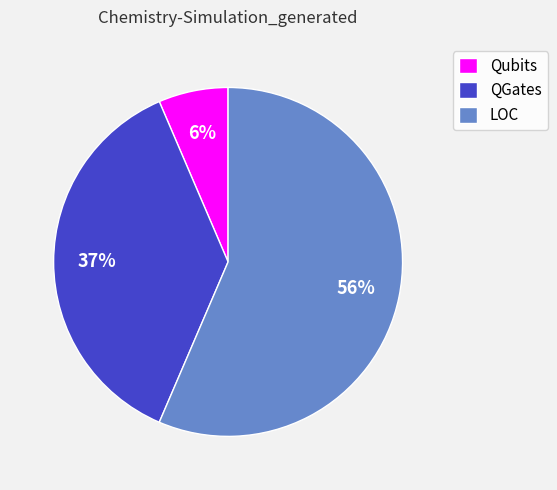

Combined, do QGates and Qubits account for over 50%?

No